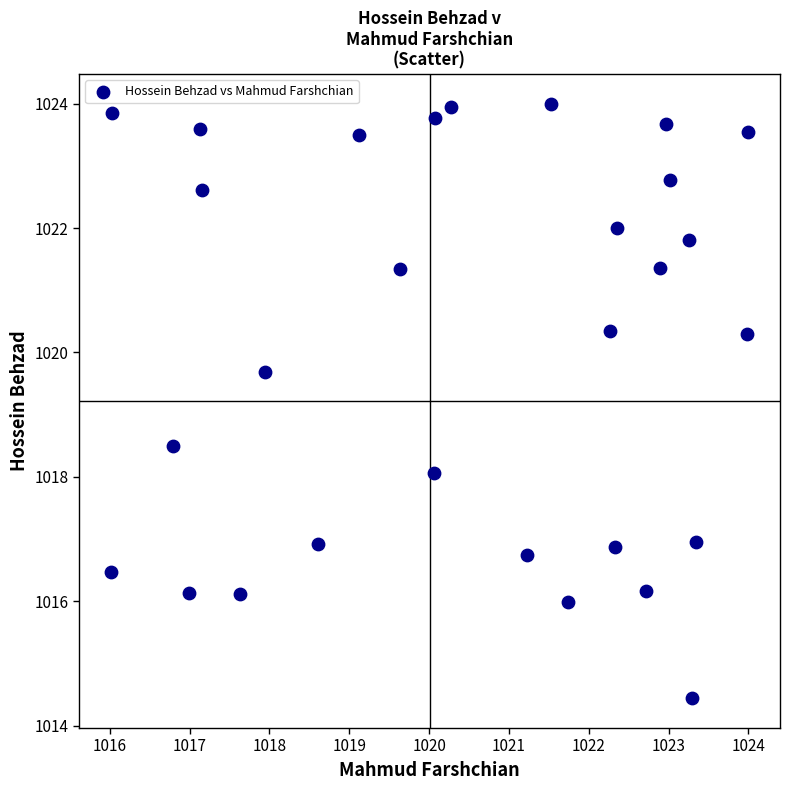

What is the range of X values (max minus min)?

8.0